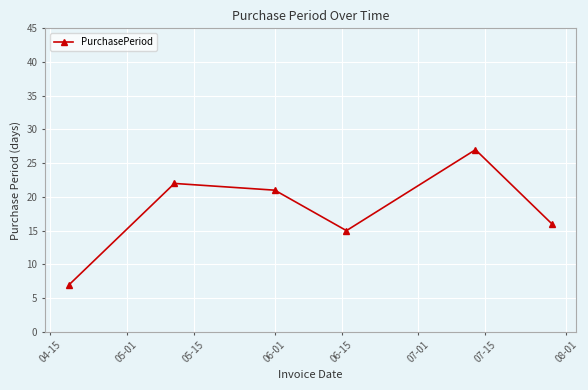

Reading left to right, what are all the values shown in this chart?

7	22	21	15	27	16